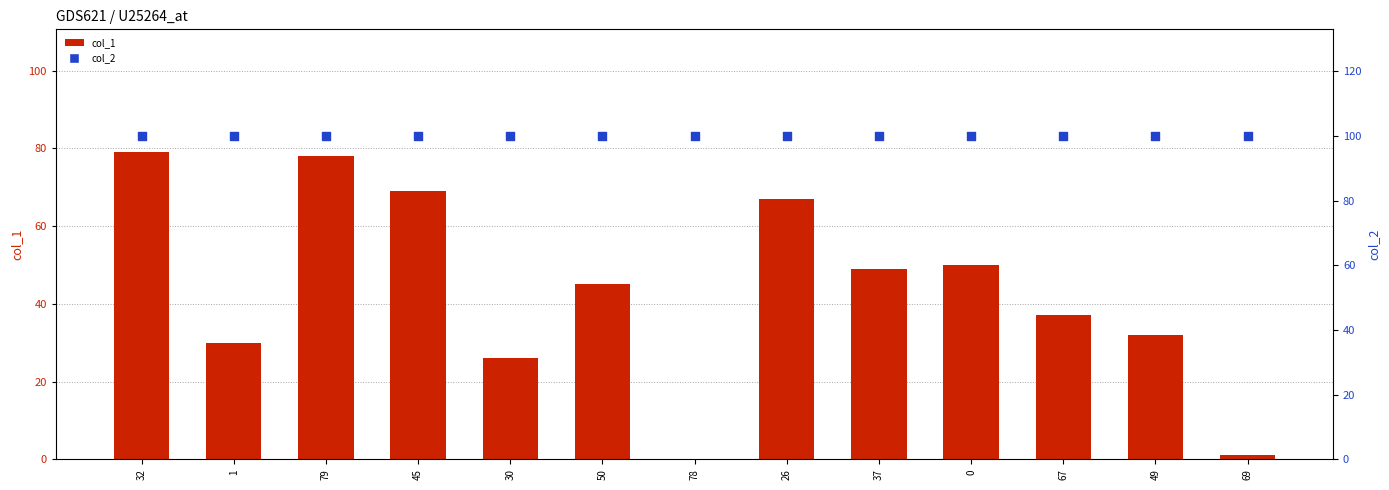

What is the total value across all series at 1?

130